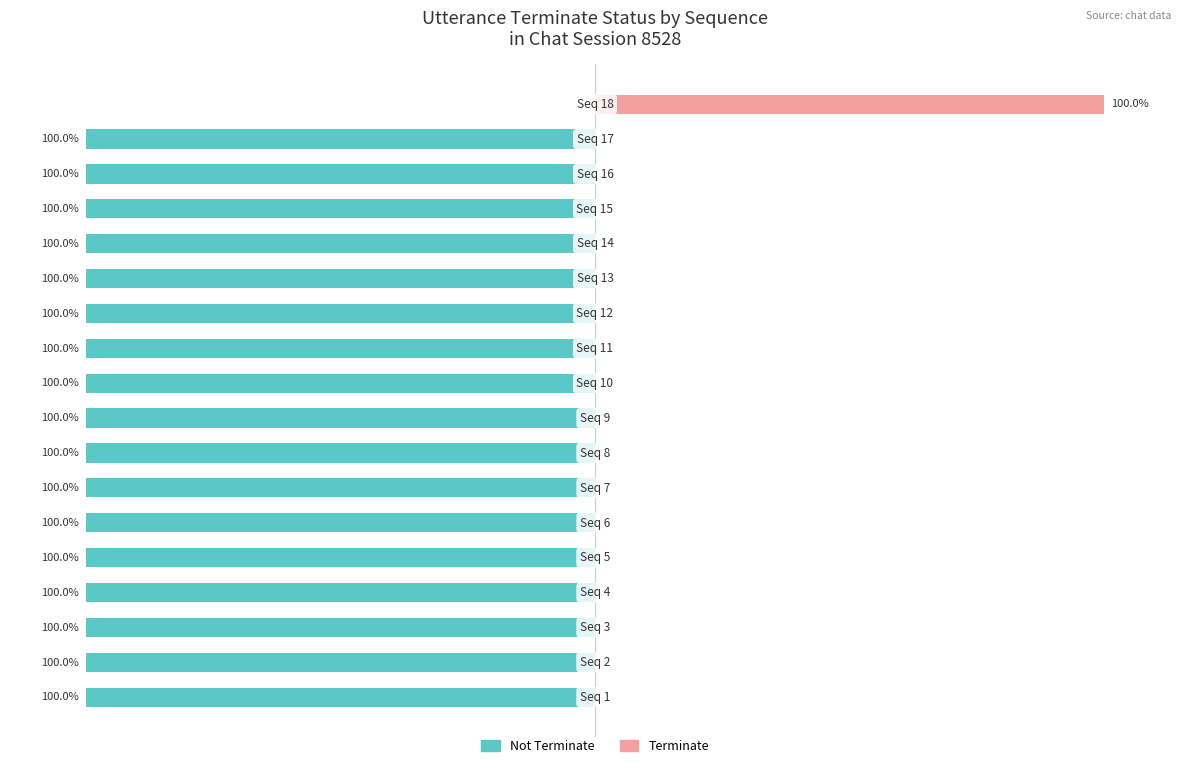

What is the sum of all Terminate values?

100